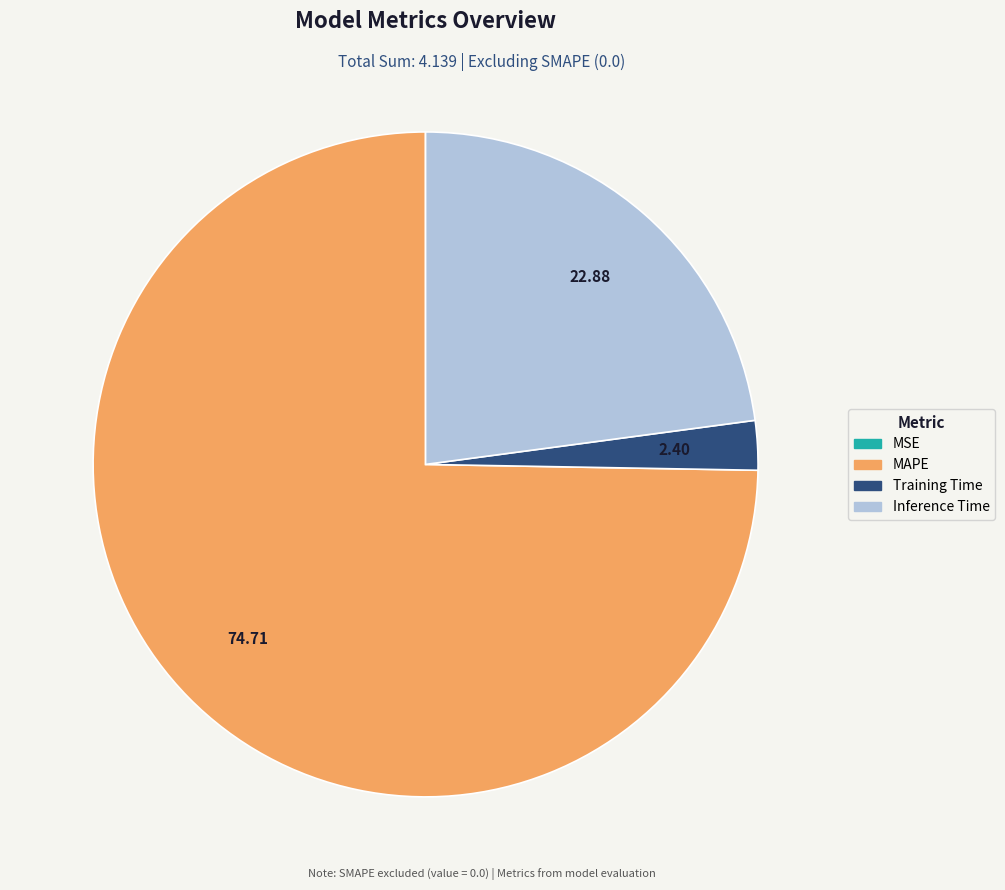

Which category accounts for the majority?

MAPE